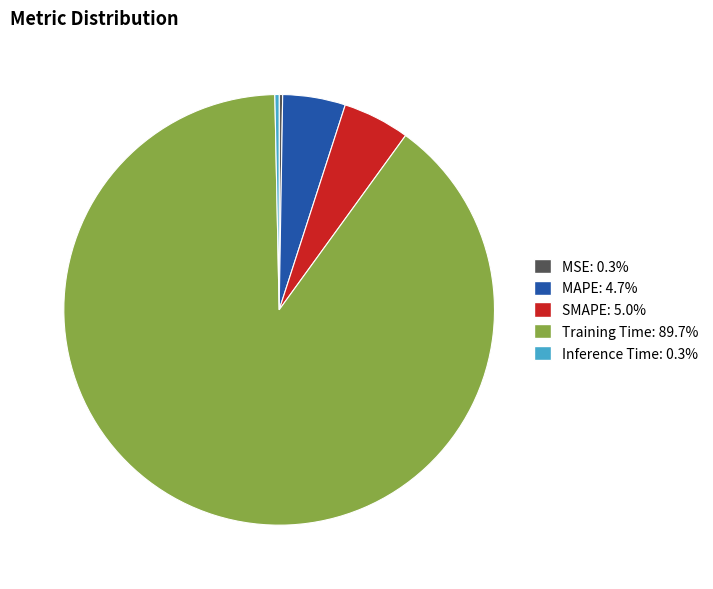

The Training Time slice represents 83% of the pie. True or false?

False